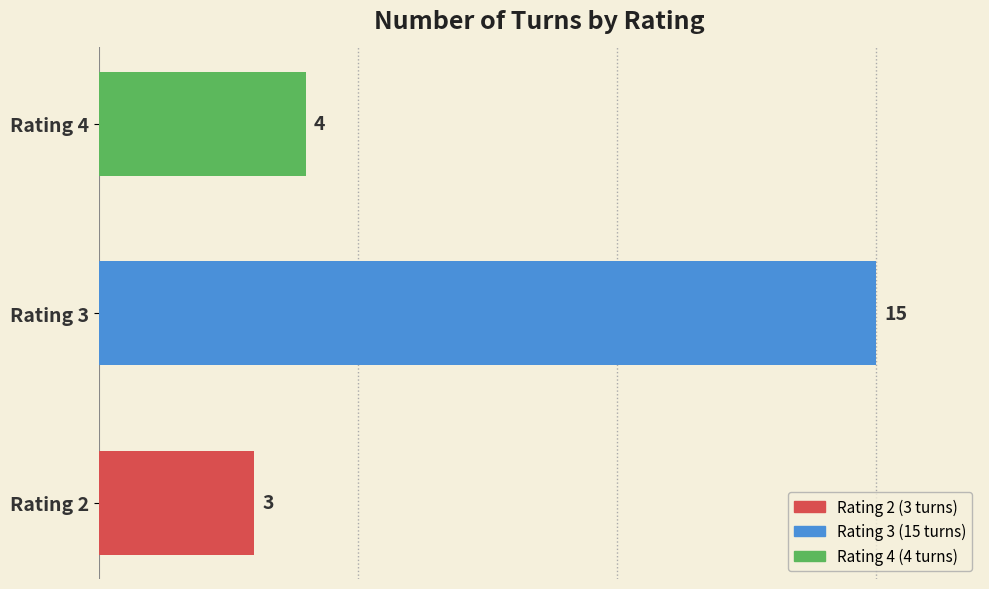

What is the difference between the second highest and minimum values?

1